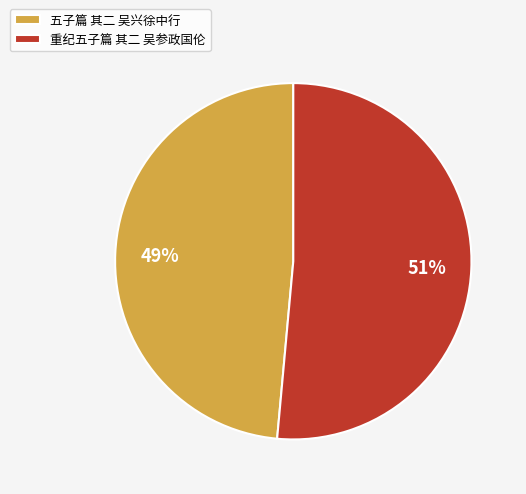

Is it true that 重纪五子篇 其二 吴参政国伦 is 61% of the pie?

False